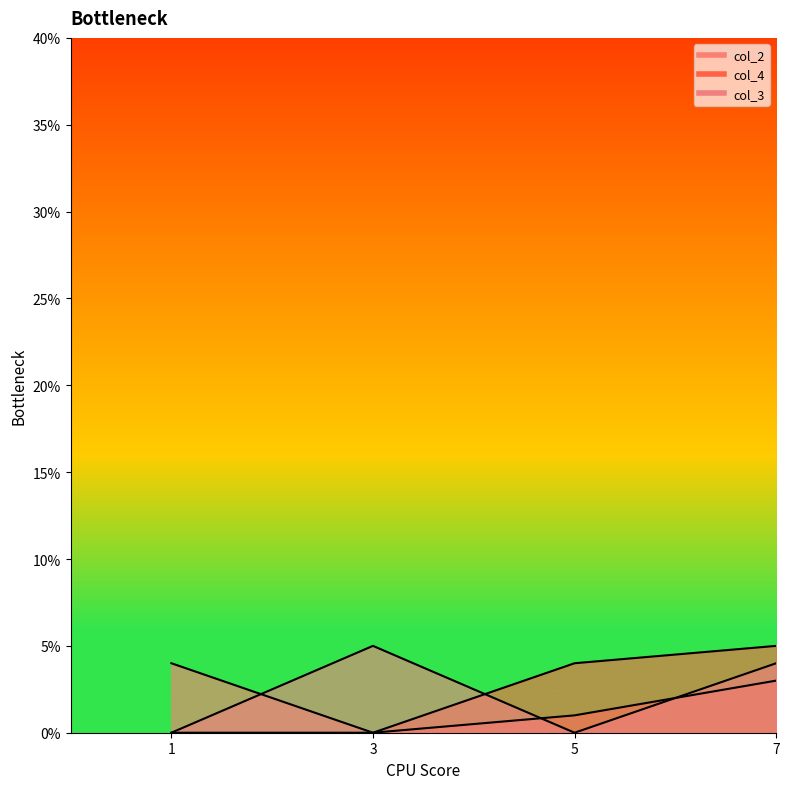

How many categories are shown in the chart?

4